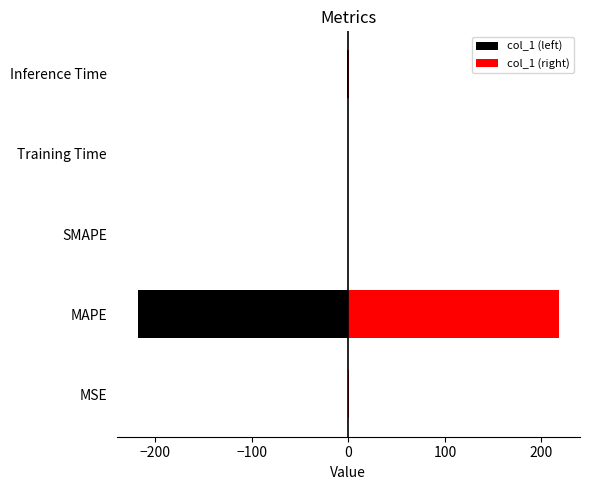

Which series has the widest spread of values?

col_1 (left)